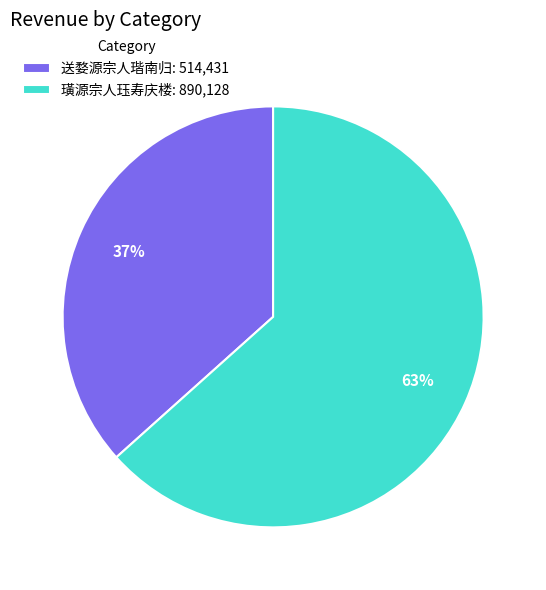

Between 璜源宗人珏寿庆楼: 890,128 and 送婺源宗人瑎南归: 514,431, which is larger?

璜源宗人珏寿庆楼: 890,128